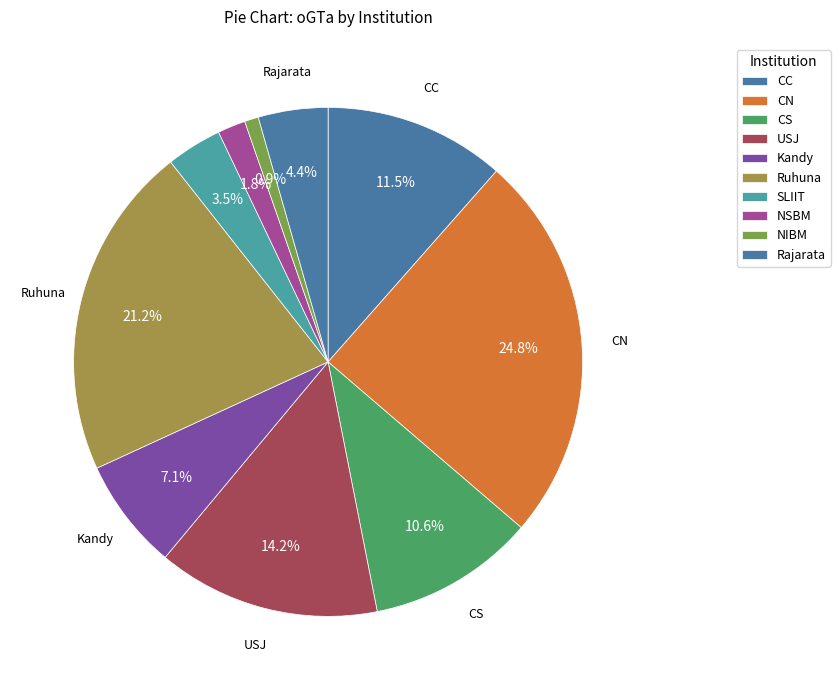

To the nearest percent, what is the difference between the largest and smallest slice percentages?

24%